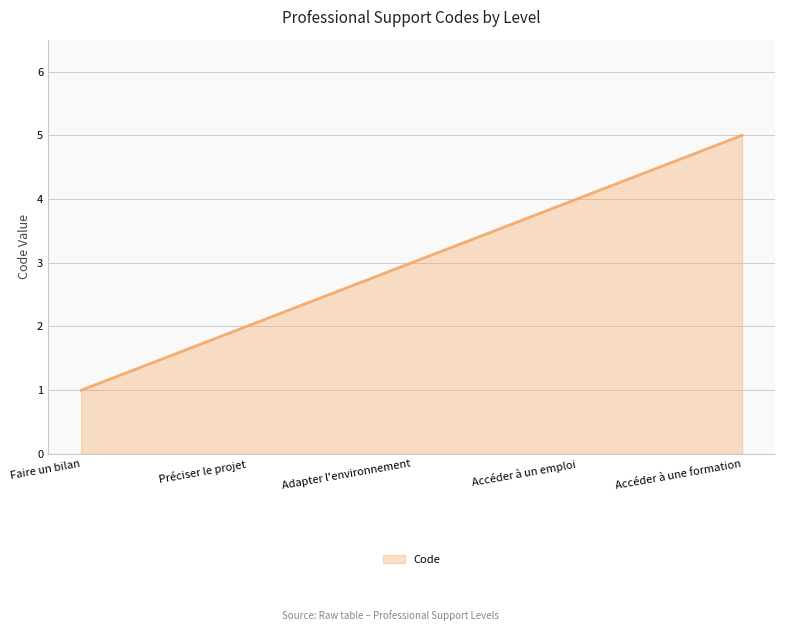

What is the change in value from Faire un bilan to Accéder à une formation?

+4